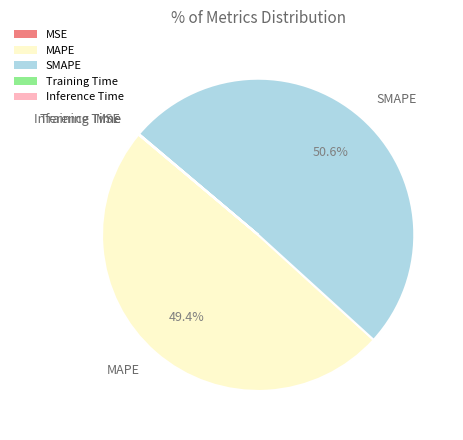

What percentage is NOT represented by SMAPE?

49.4%